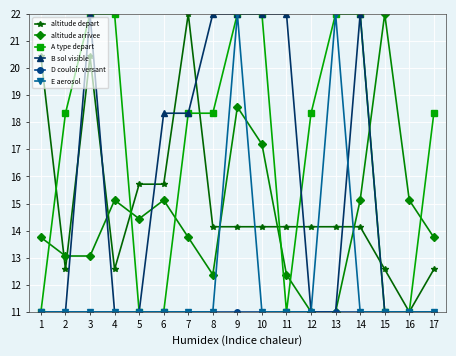

Where is the first local maximum for B sol visible?

3